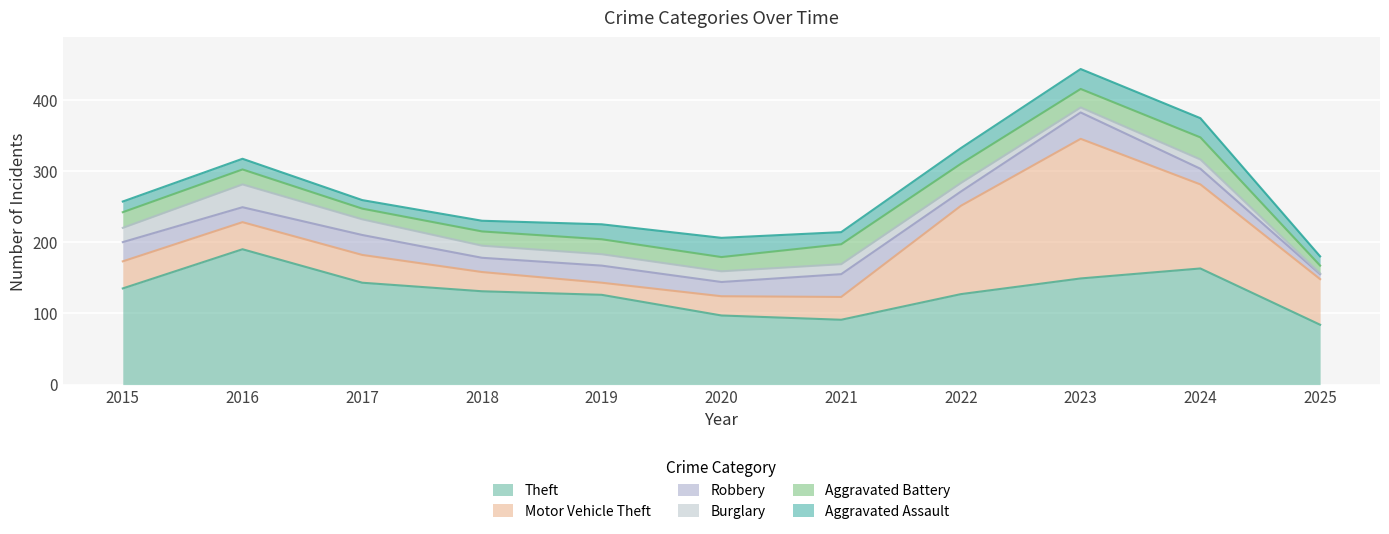

Reading right to left, list all the values displayed in this chart.

Theft: 2025=84	2024=163	2023=149	2022=127	2021=91	2020=97	2019=126	2018=131	2017=143	2016=190	2015=135
Motor Vehicle Theft: 2025=64	2024=118	2023=196	2022=124	2021=32	2020=27	2019=17	2018=27	2017=39	2016=38	2015=38
Robbery: 2025=7	2024=22	2023=37	2022=20	2021=32	2020=20	2019=24	2018=20	2017=28	2016=21	2015=27
Burglary: 2025=1	2024=13	2023=7	2022=12	2021=14	2020=15	2019=16	2018=17	2017=22	2016=32	2015=20
Aggravated Battery: 2025=11	2024=31	2023=26	2022=27	2021=28	2020=20	2019=21	2018=20	2017=15	2016=21	2015=22
Aggravated Assault: 2025=13	2024=27	2023=28	2022=22	2021=17	2020=27	2019=21	2018=15	2017=12	2016=15	2015=15